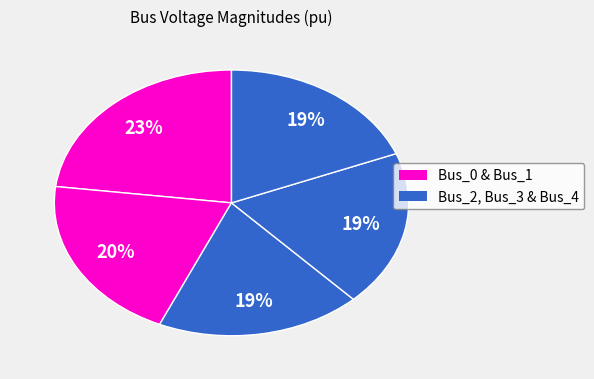

Count the number of slices in the pie.

5